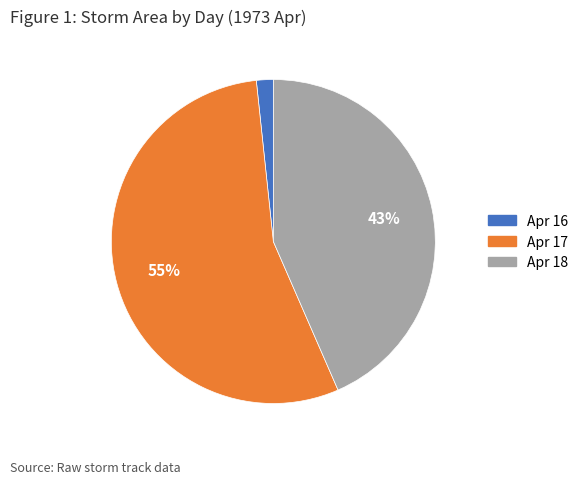

Do Apr 18 and Apr 17 together represent more than half of the pie?

Yes